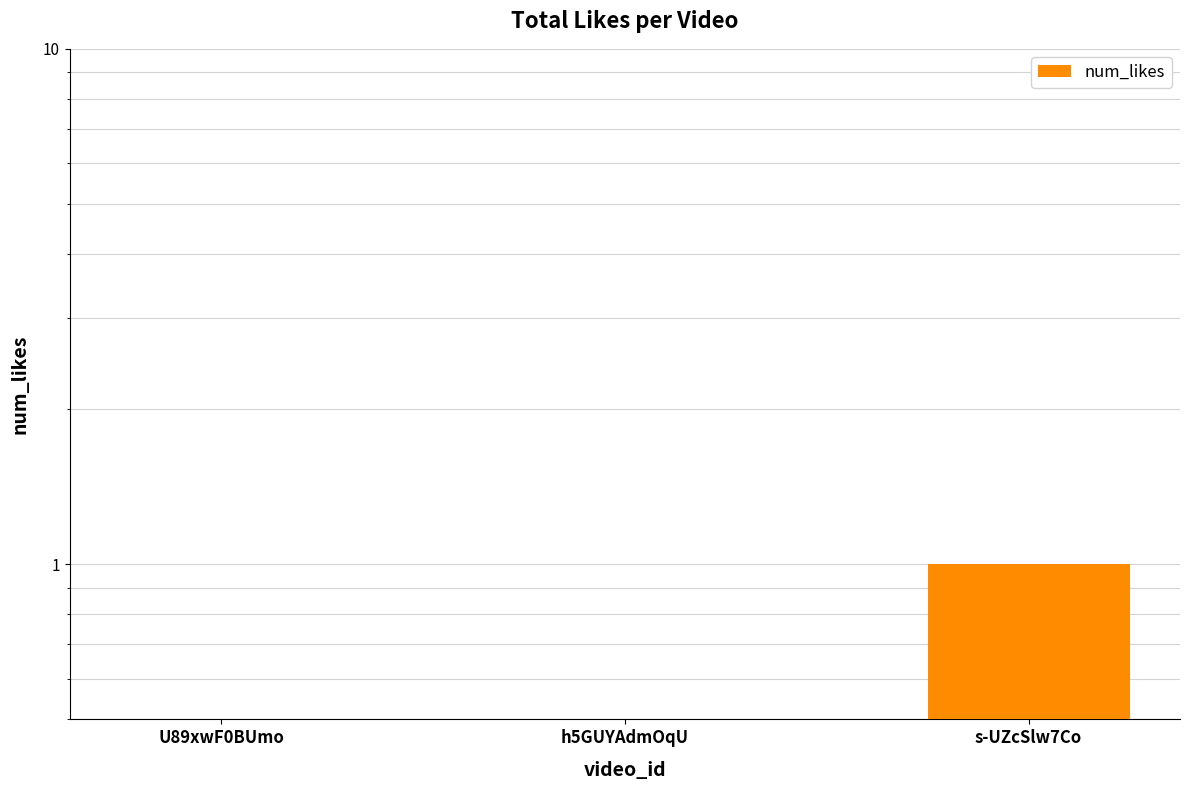

Reading right to left, extract all data points from this chart.

1	0	0